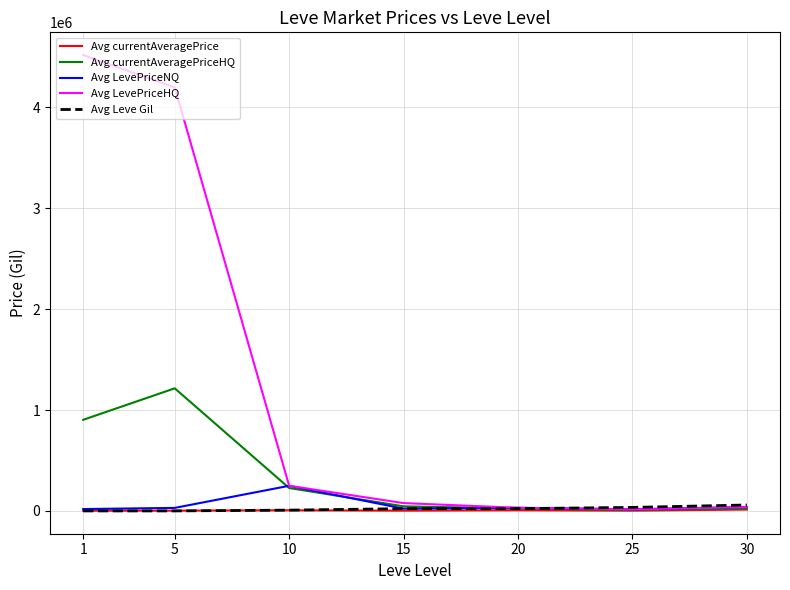

Which series has the largest range (max minus min)?

Avg LevePriceHQ